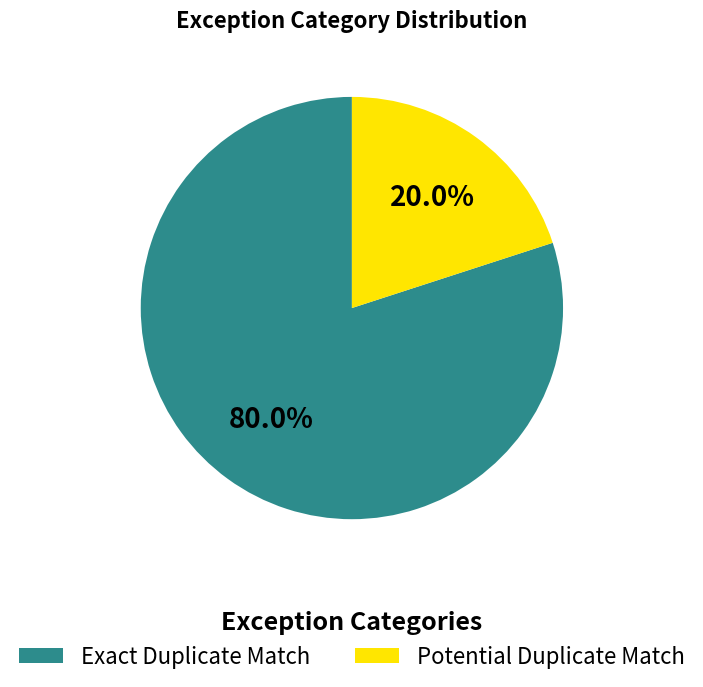

To the nearest percent, what portion does Potential Duplicate Match represent?

20%